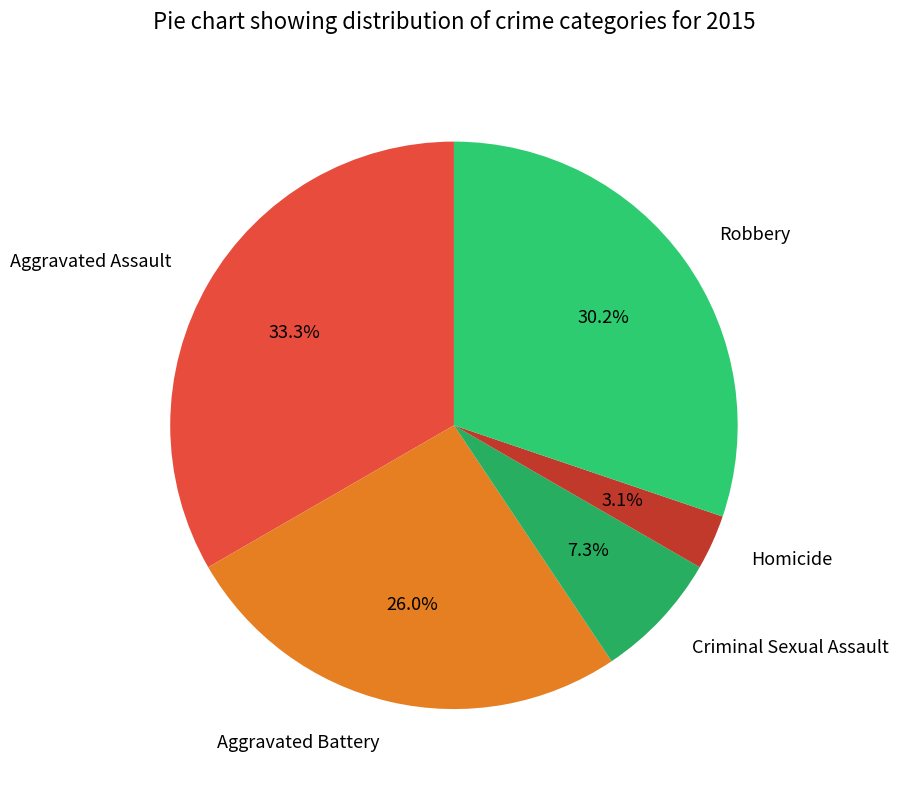

Rank the categories by value from highest to lowest.

Aggravated Assault, Robbery, Aggravated Battery, Criminal Sexual Assault, Homicide